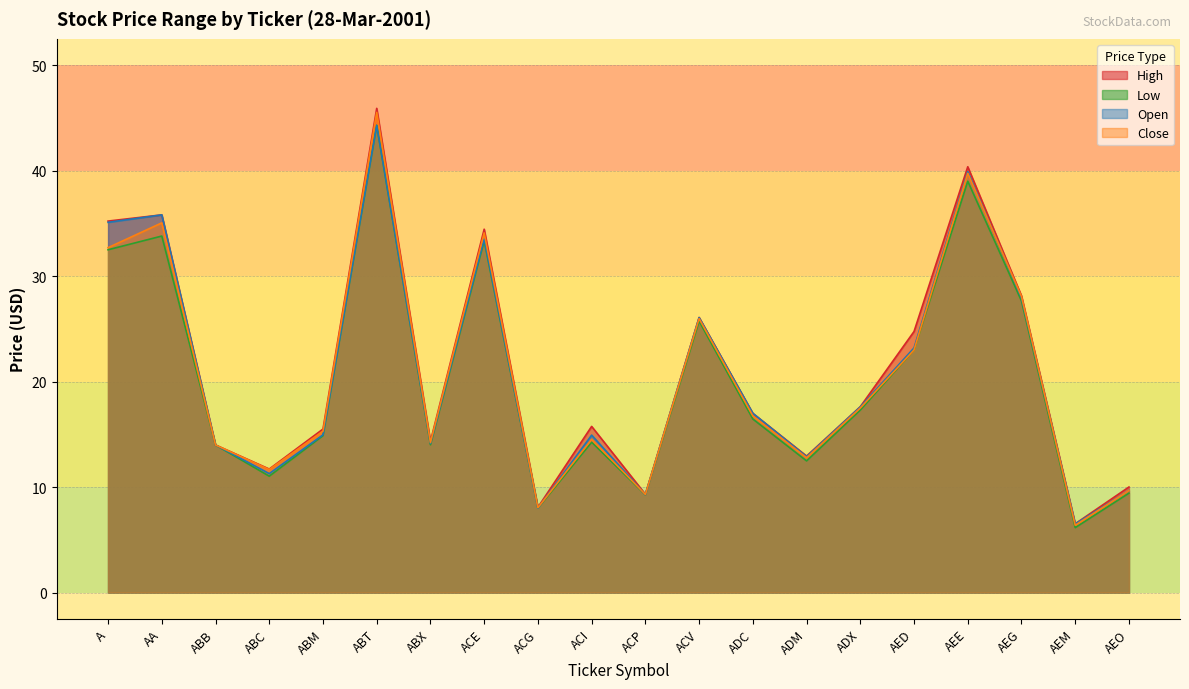

What is the difference between the second highest and second lowest values in the Close series?

31.7